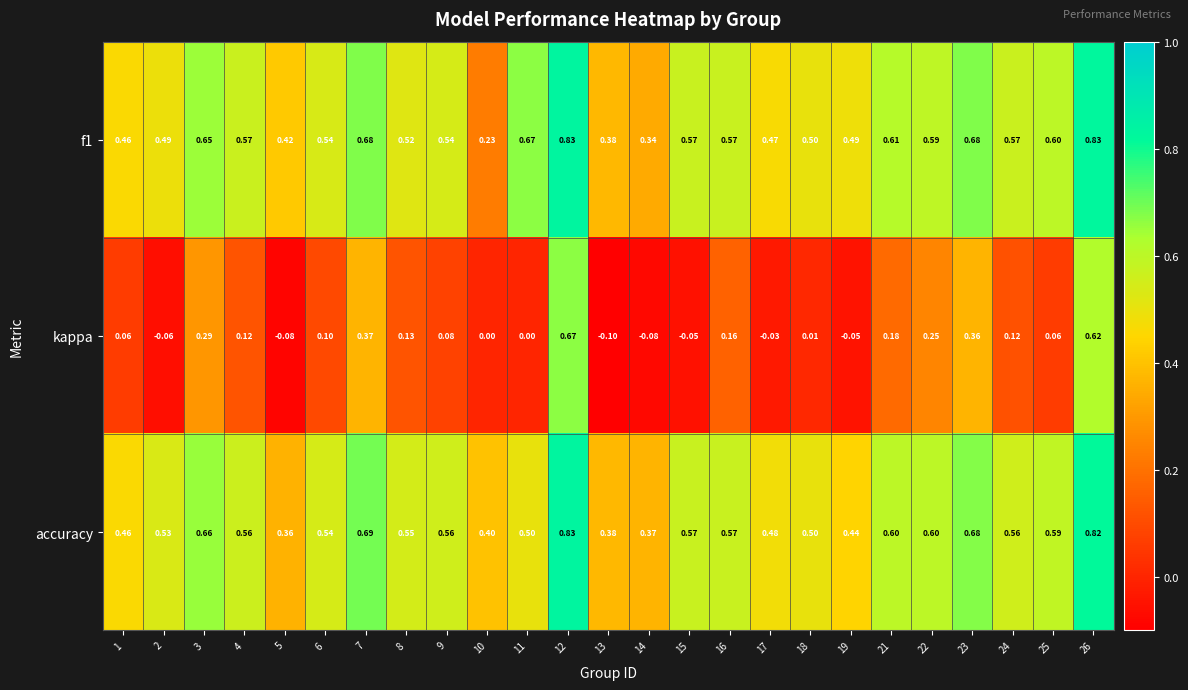

What is the spread (max minus min) of values at 5?

0.5